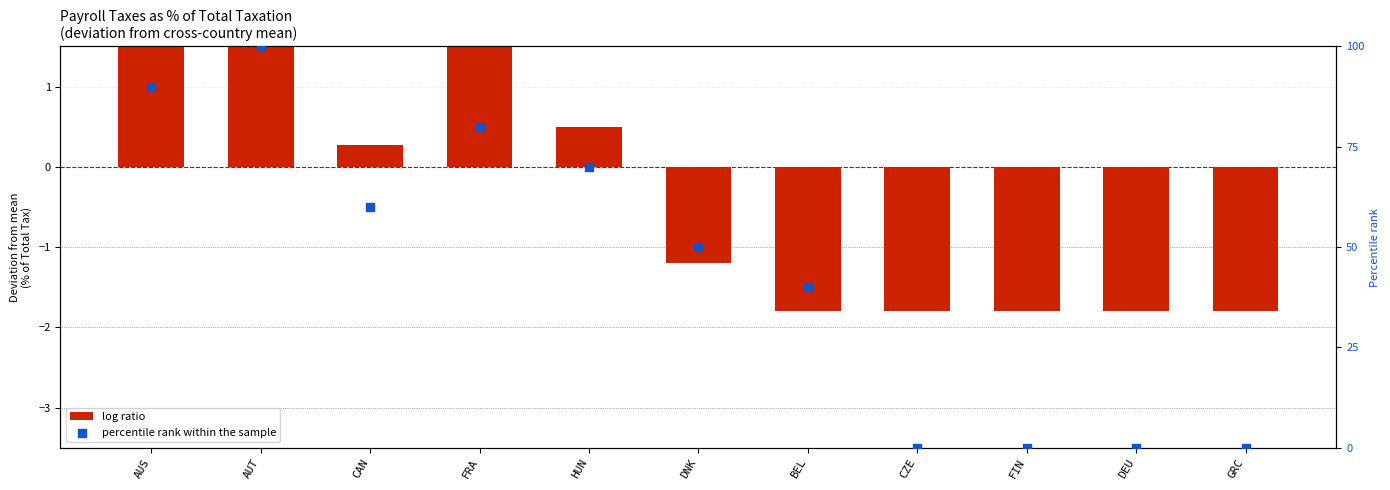

At how many categories does at least one series exceed 24?

7